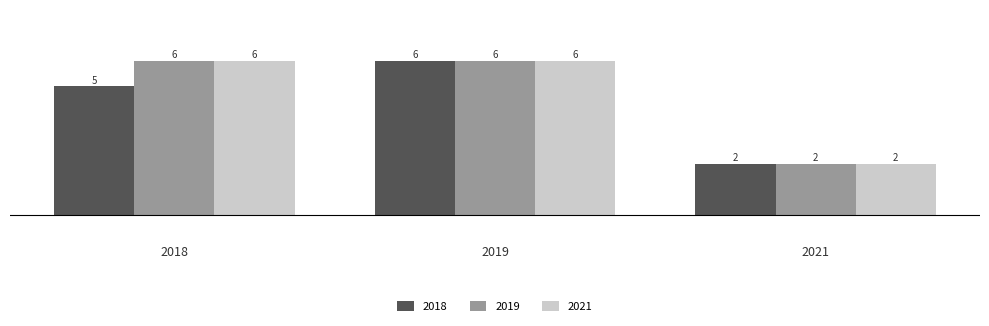

Reading left to right, transcribe all the data shown in this chart.

2018: 2018=5	2019=6	2021=2
2019: 2018=6	2019=6	2021=2
2021: 2018=6	2019=6	2021=2